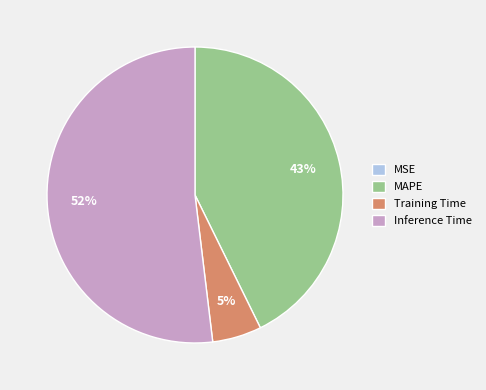

Is it true that Training Time is 18% of the pie?

False